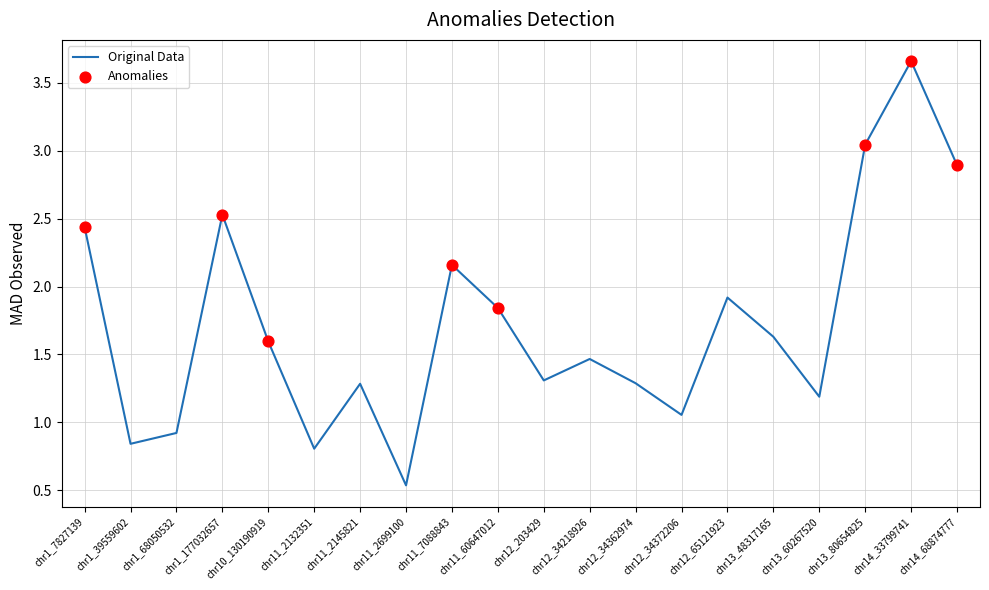

What is the change in value from chr1_7827139 to chr13_48317165?

-0.8